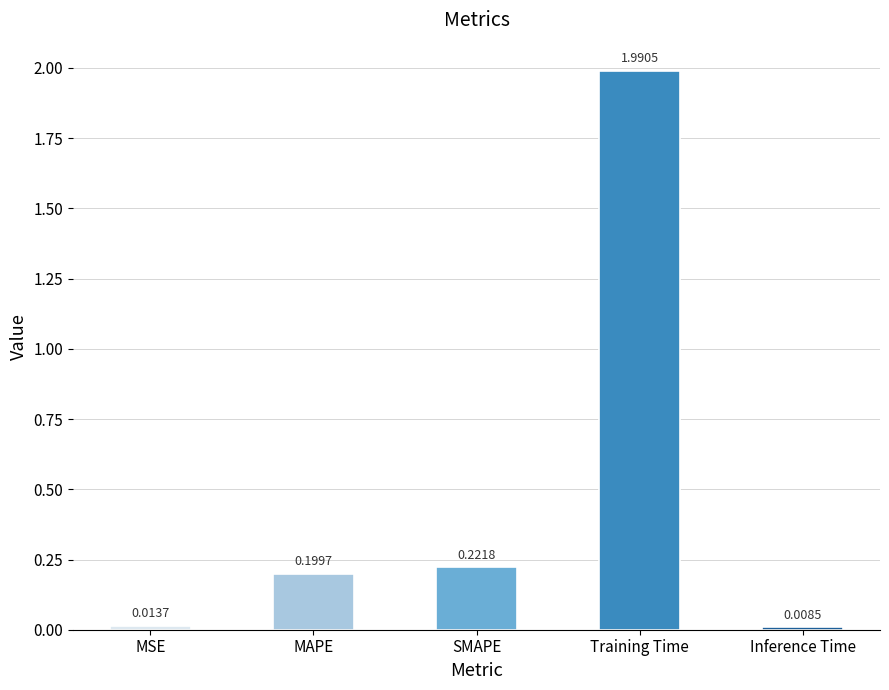

What is the change in value from Training Time to Inference Time?

-2.0